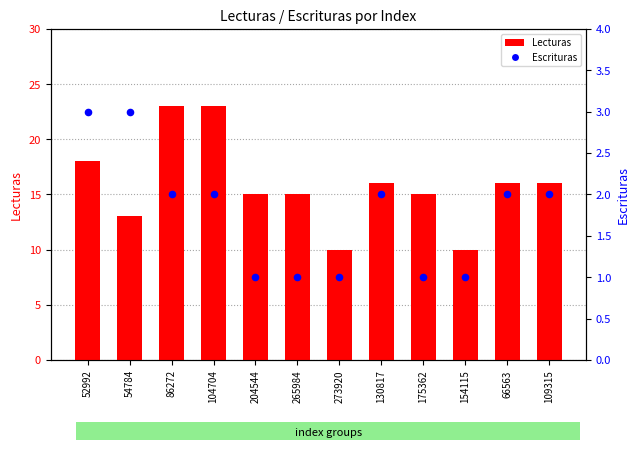

At how many categories does at least one series exceed 12?

10